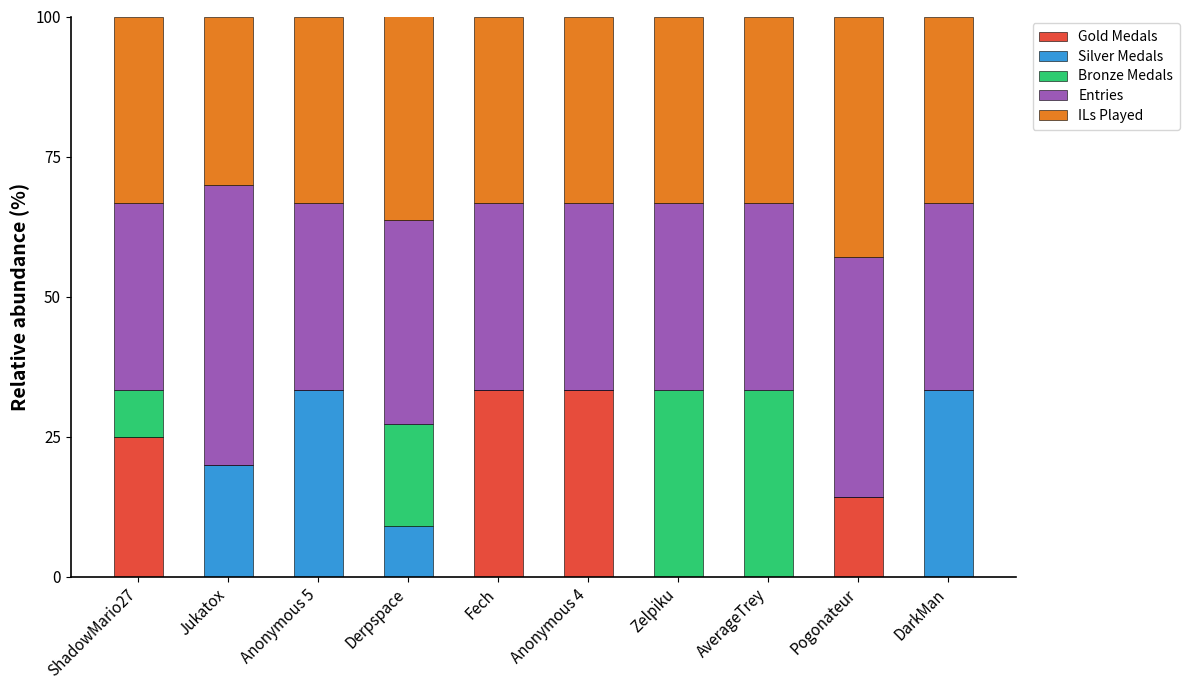

Where is Gold Medals nearest to the value 16?

Pogonateur